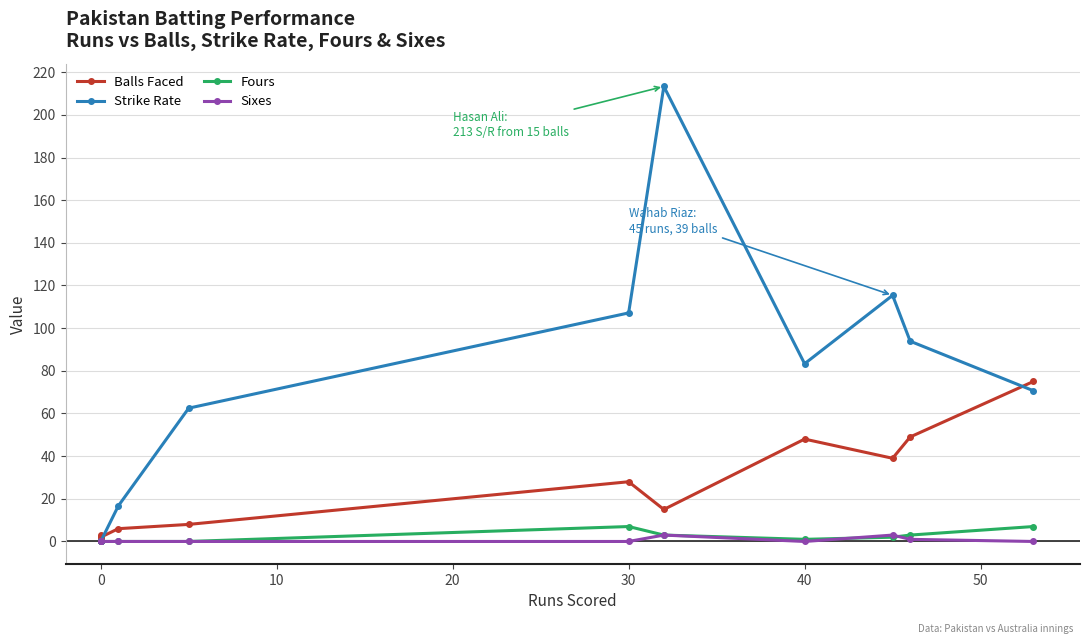

True or false: Balls Faced and Fours intersect in this chart.

False